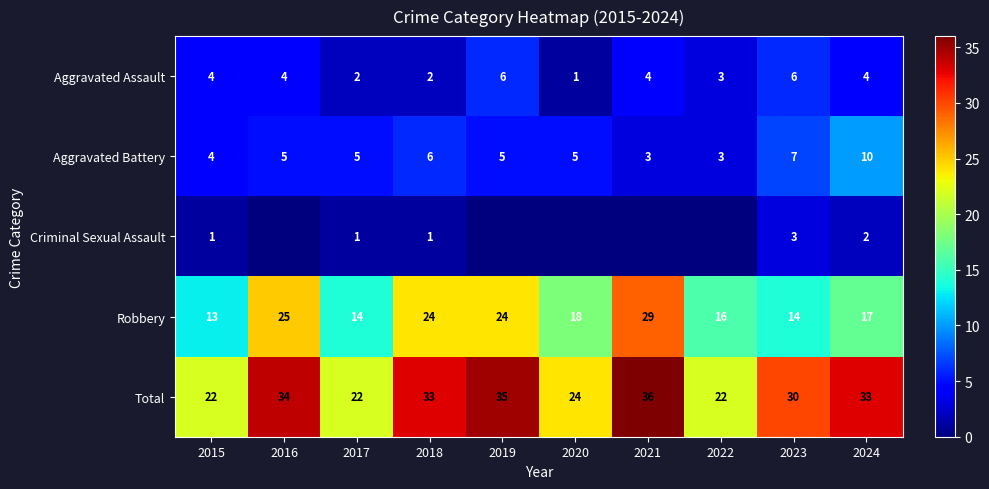

What is the sum of the Total values at 2021 and 2020?

60